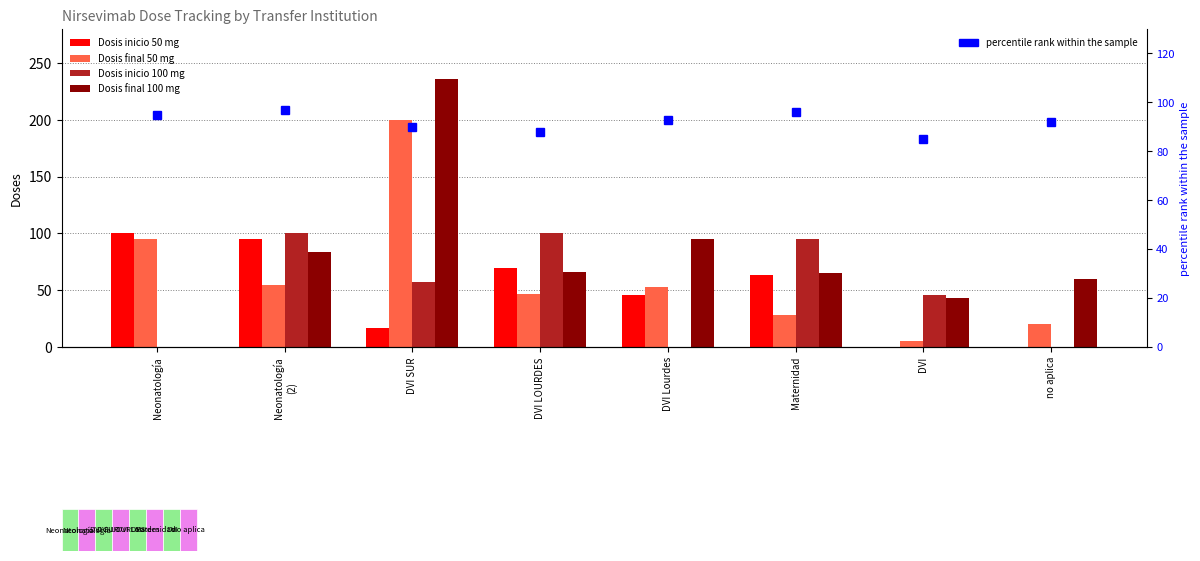

Is it true that percentile rank within the sample equals 31 at Neonatología?

False